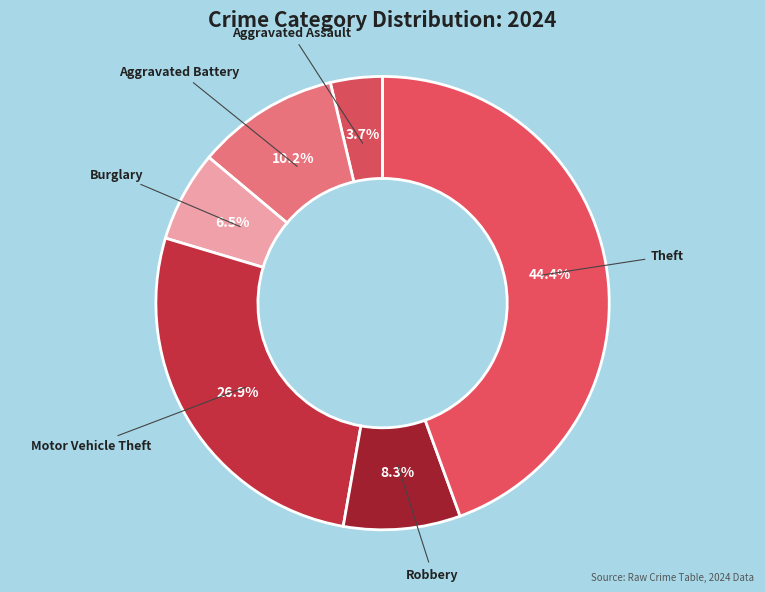

How many segments does this pie chart have?

6